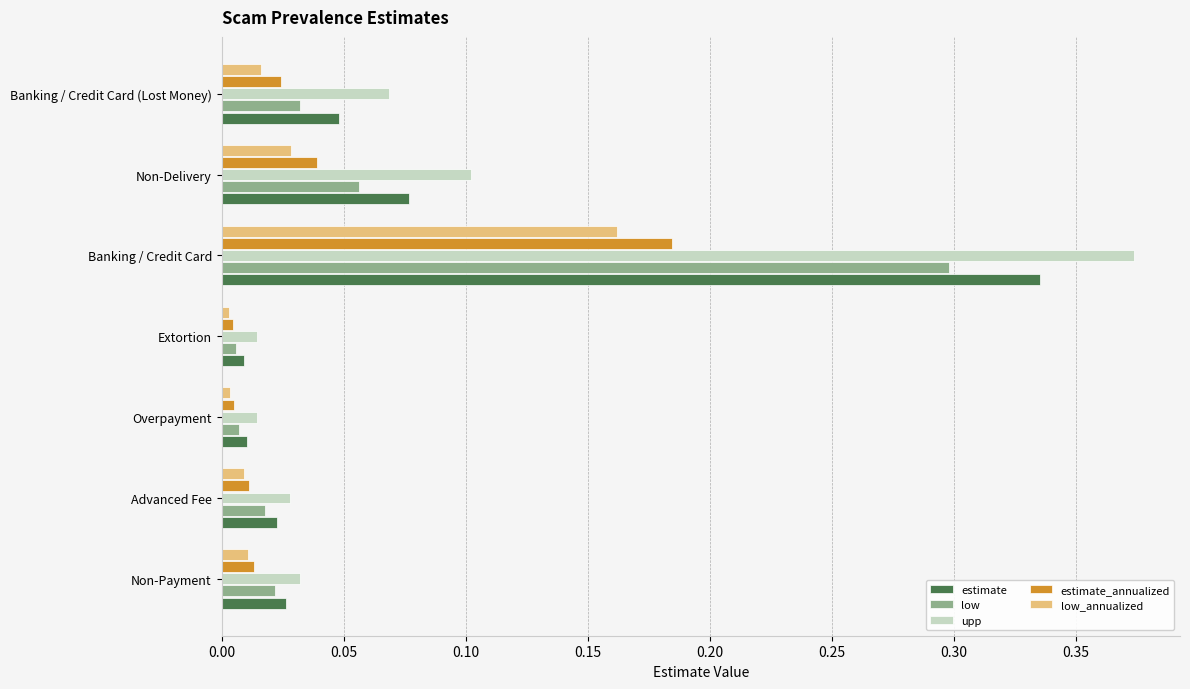

List the series in order of their peak value, highest first.

upp, estimate, low, estimate_annualized, low_annualized